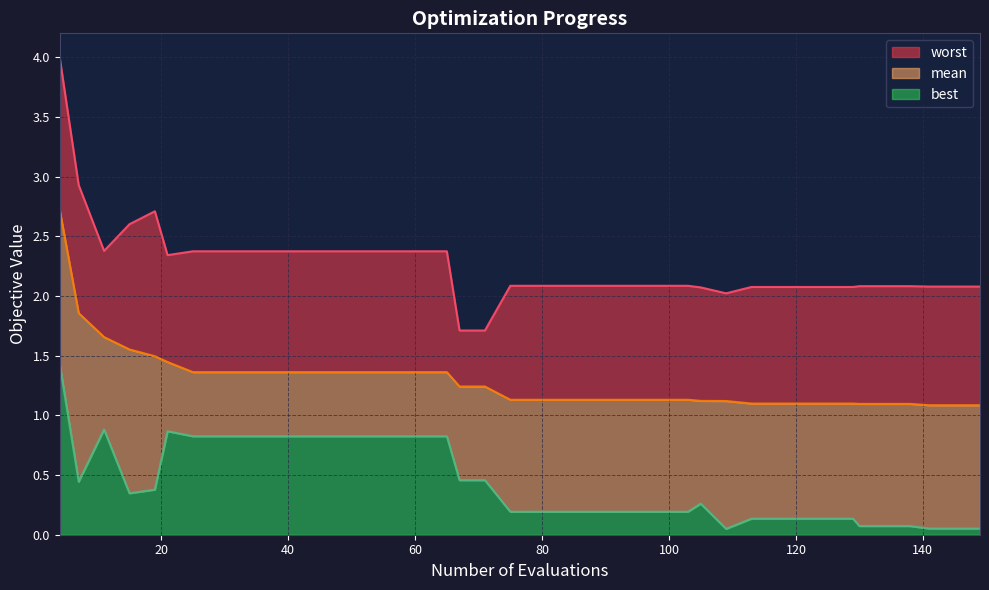

Does the chart display data point markers on the line(s)?

No